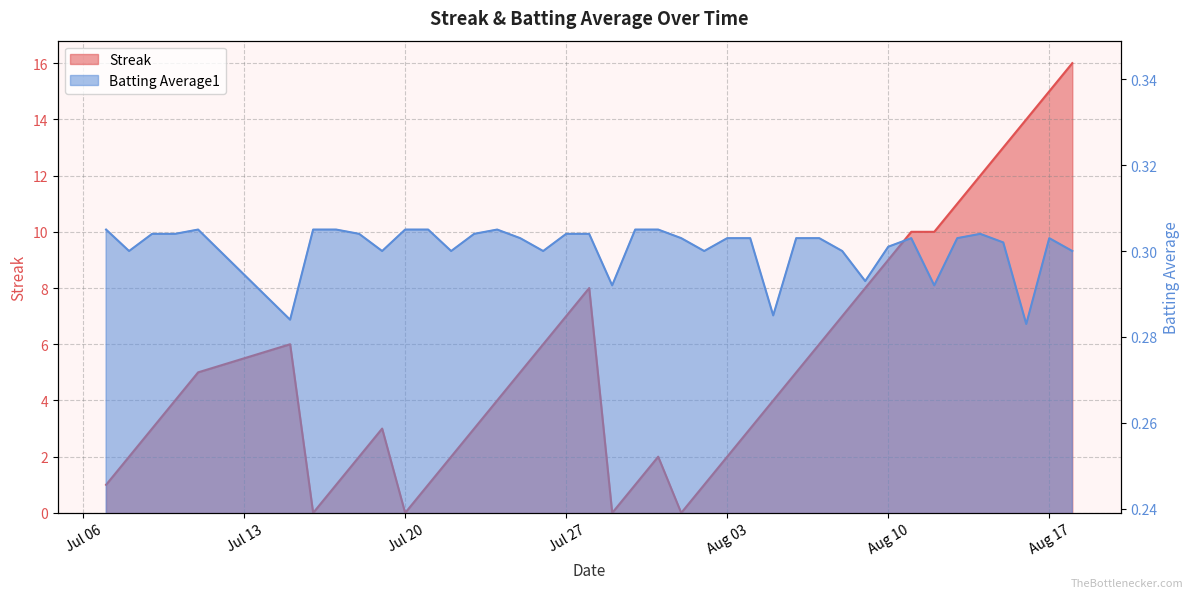

True or false: Streak has more than 1 interior local peaks.

True